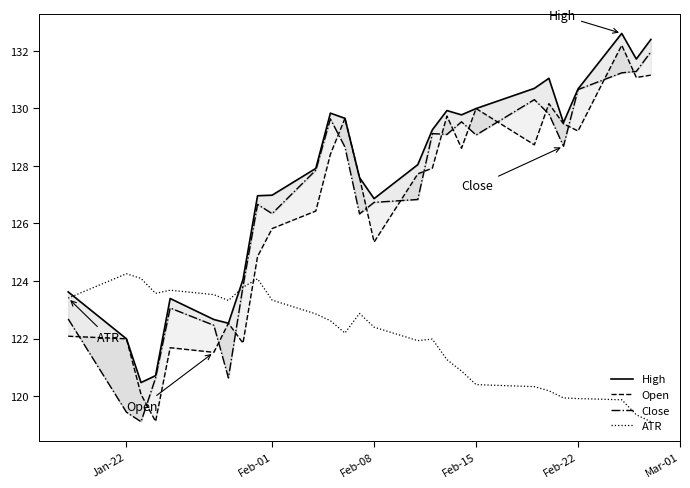

Rank the series by their maximum value, from highest to lowest.

High, Open, Close, ATR